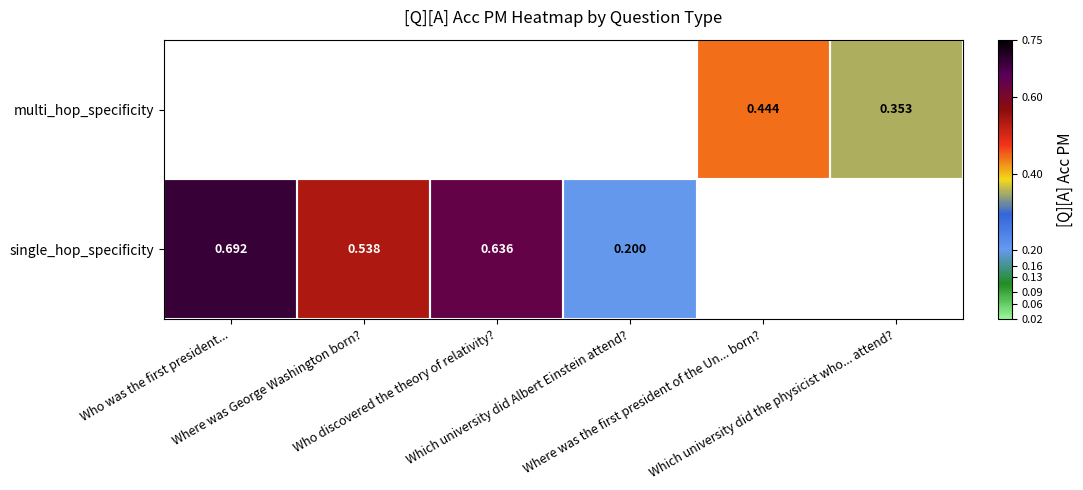

Read the single_hop_specificity value at Which university did Albert Einstein attend?.

0.2